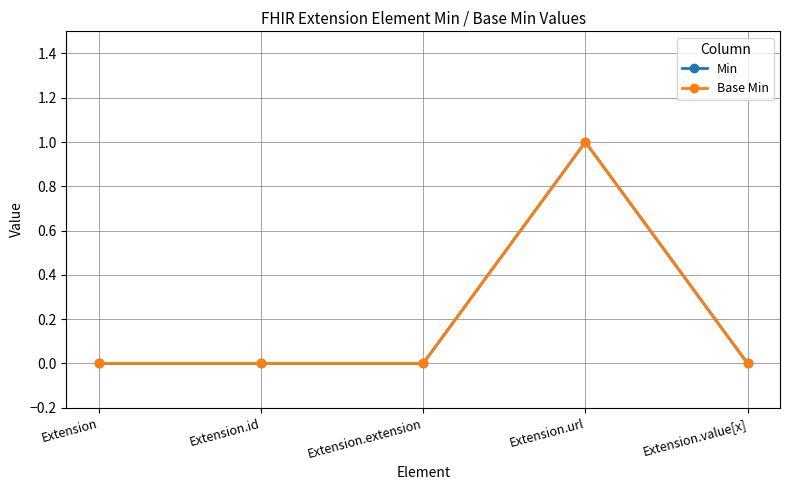

What is the maximum value shown in the chart?

1